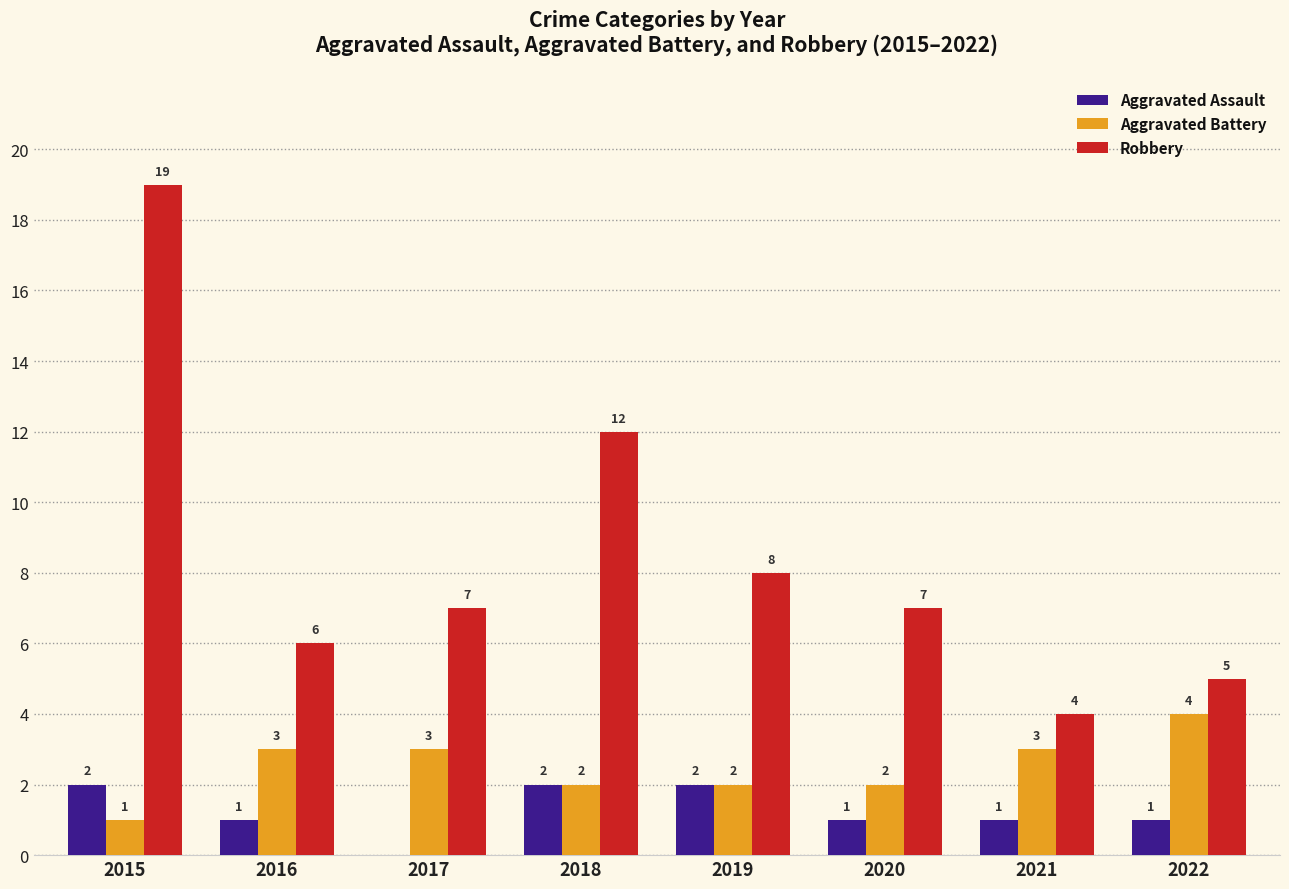

Is it true that Robbery equals 19 at 2015?

True